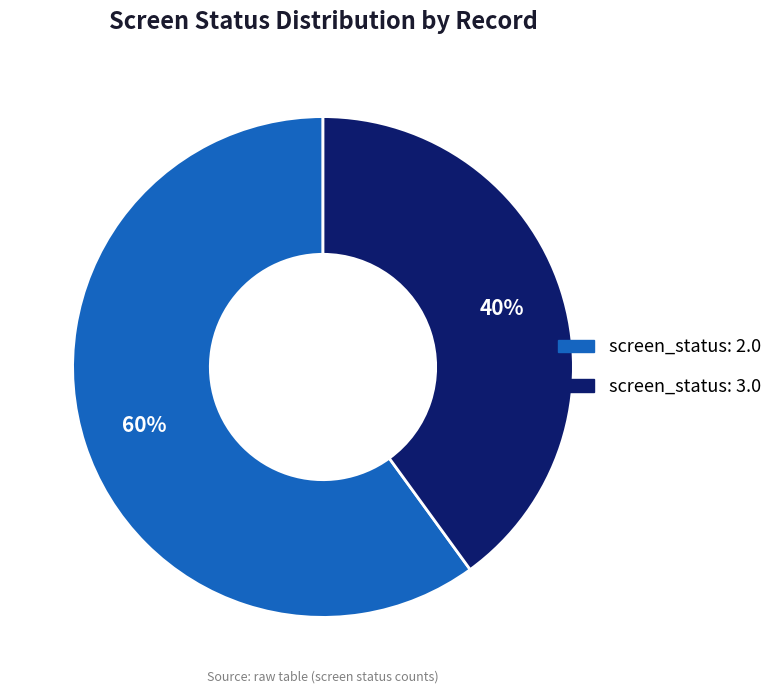

To the nearest percent, what is the difference between the largest and smallest slice percentages?

20%